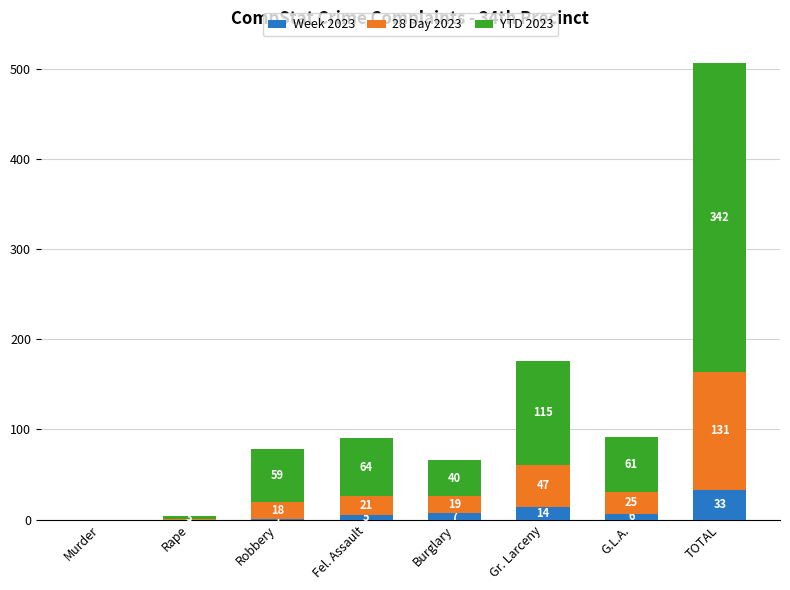

Read the Week 2023 value at Fel. Assault.

5